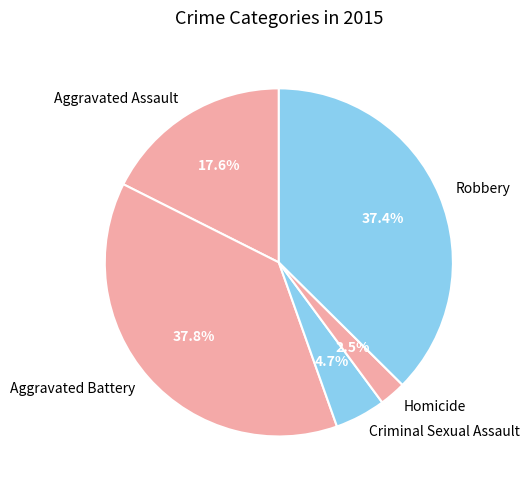

Which category has the smallest portion of the pie?

Homicide